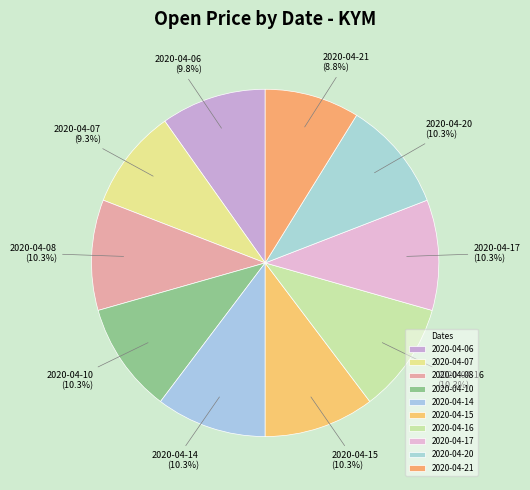

How many slices are in this pie chart?

10